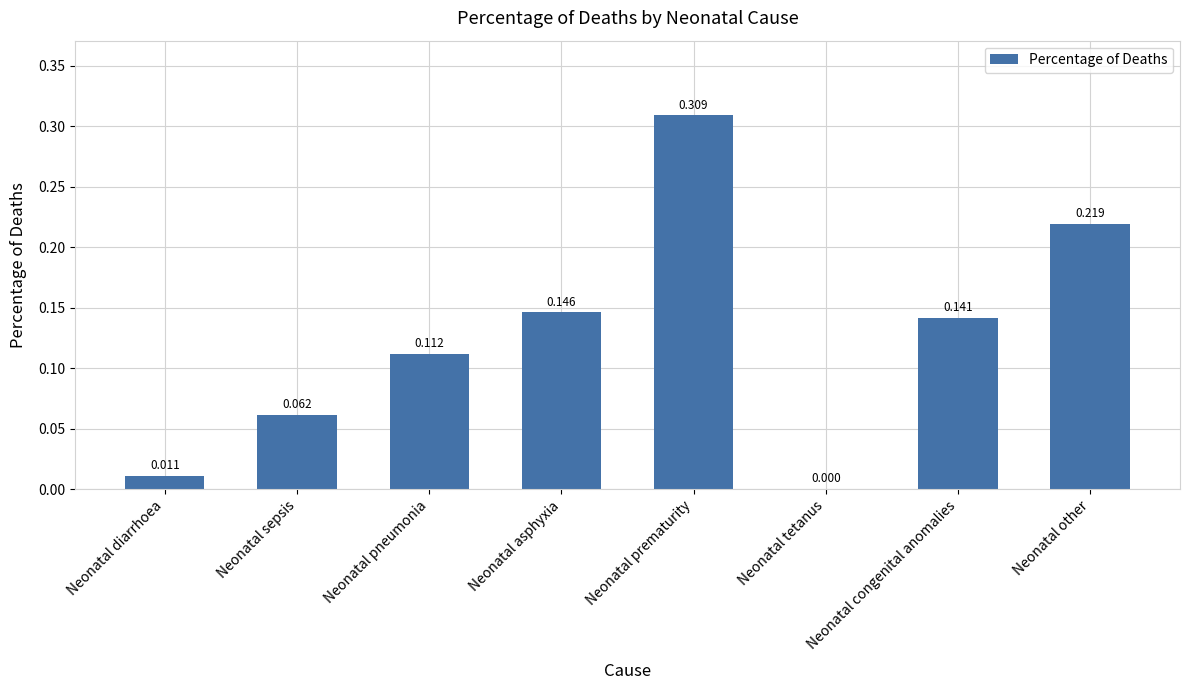

Which has a higher value, Neonatal tetanus or Neonatal sepsis?

Neonatal sepsis